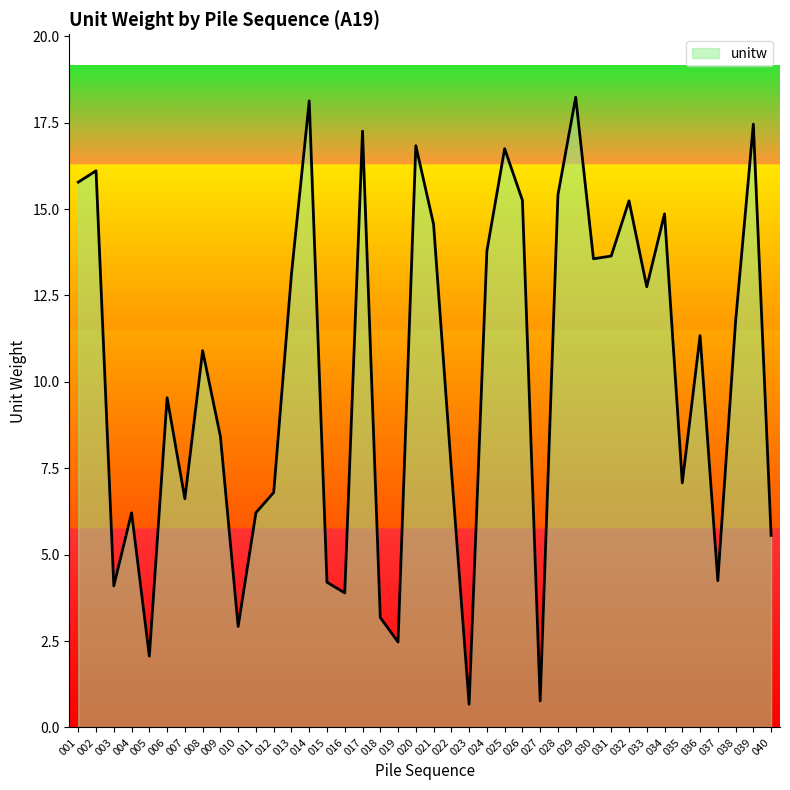

Reading left to right, transcribe all the data shown in this chart.

15.8	16.1	4.1	6.2	2.1	9.5	6.6	10.9	8.4	2.9	6.2	6.8	13.1	18.1	4.2	3.9	17.3	3.2	2.5	16.8	14.6	7.5	0.7	13.8	16.7	15.3	0.8	15.4	18.2	13.6	13.6	15.2	12.8	14.9	7.1	11.3	4.2	11.7	17.5	5.6